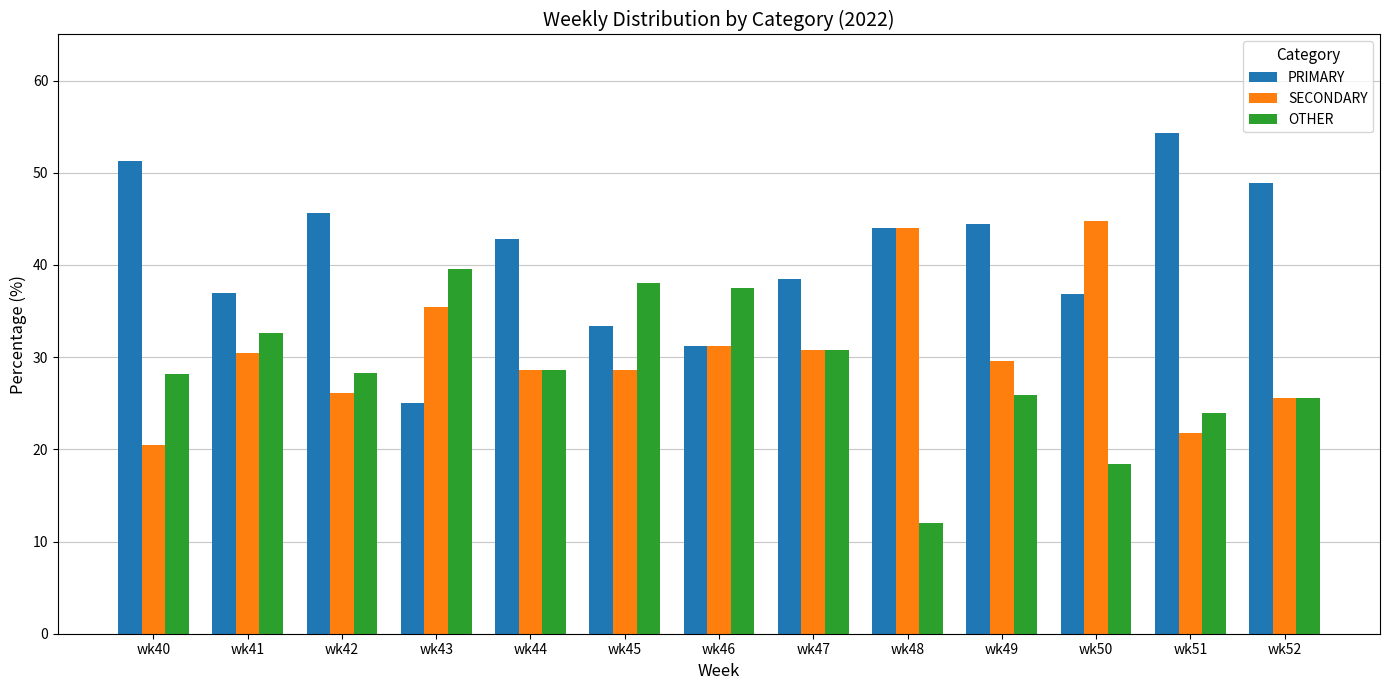

What is the difference between the PRIMARY values at wk46 and wk45?

2.1